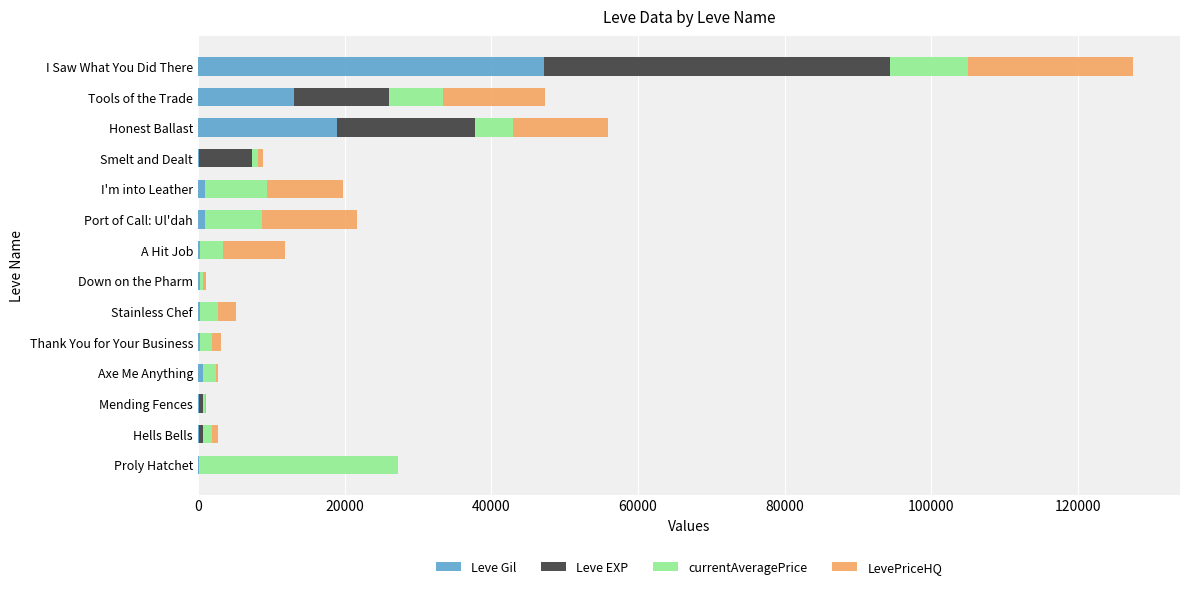

At which category is the sum across all series the highest?

I Saw What You Did There